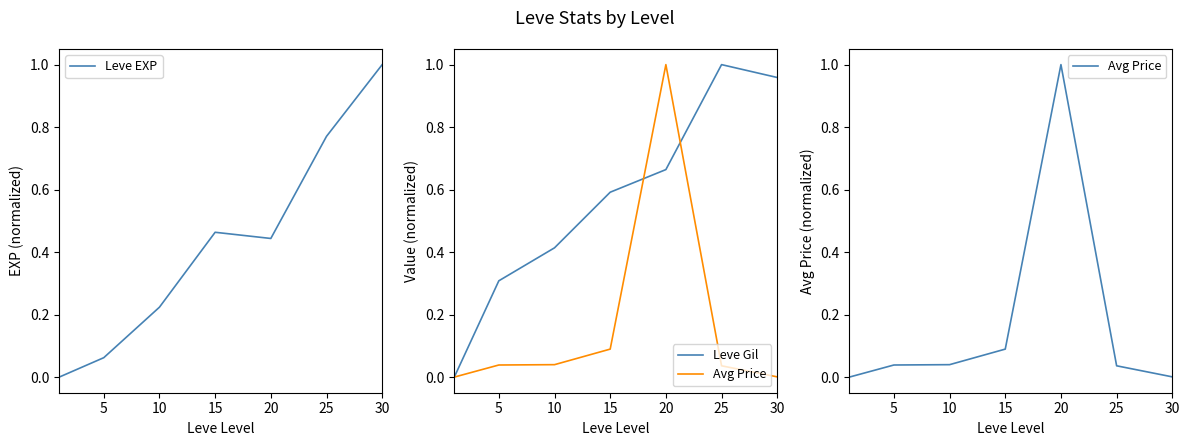

What is the sum of all Leve Gil values?

3.9